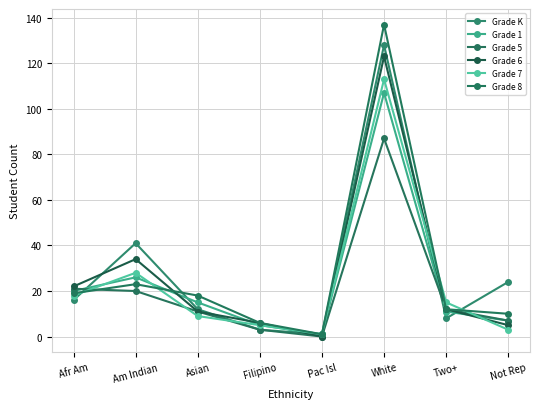

The Grade 6 series shows 34 at Am Indian. True or false?

True